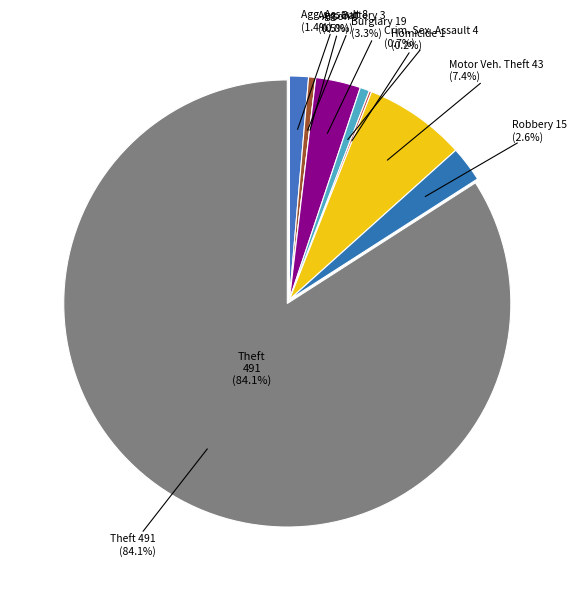

Combined, do Aggravated Battery and Burglary account for over 50%?

No